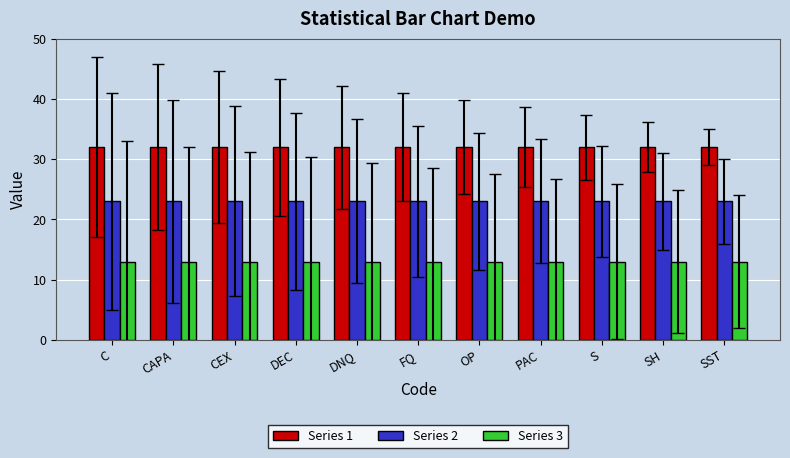

What are all the series names shown in the legend?

Series 1, Series 2, Series 3